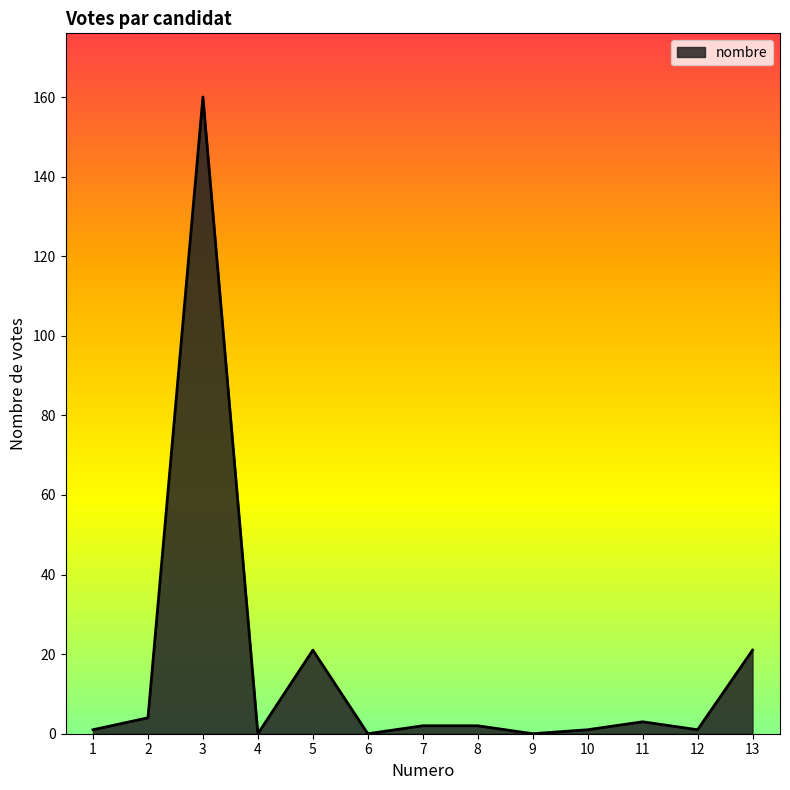

What is the difference between the maximum and minimum values?

160